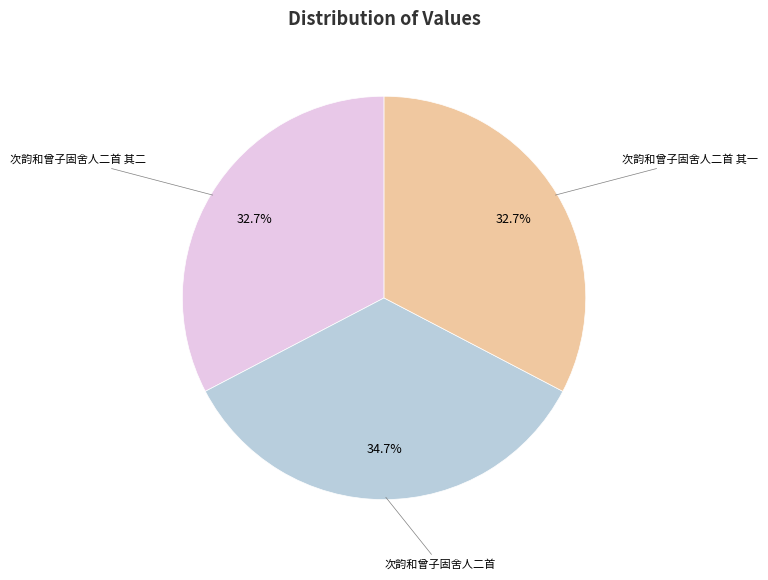

Is there a majority slice in this chart?

No